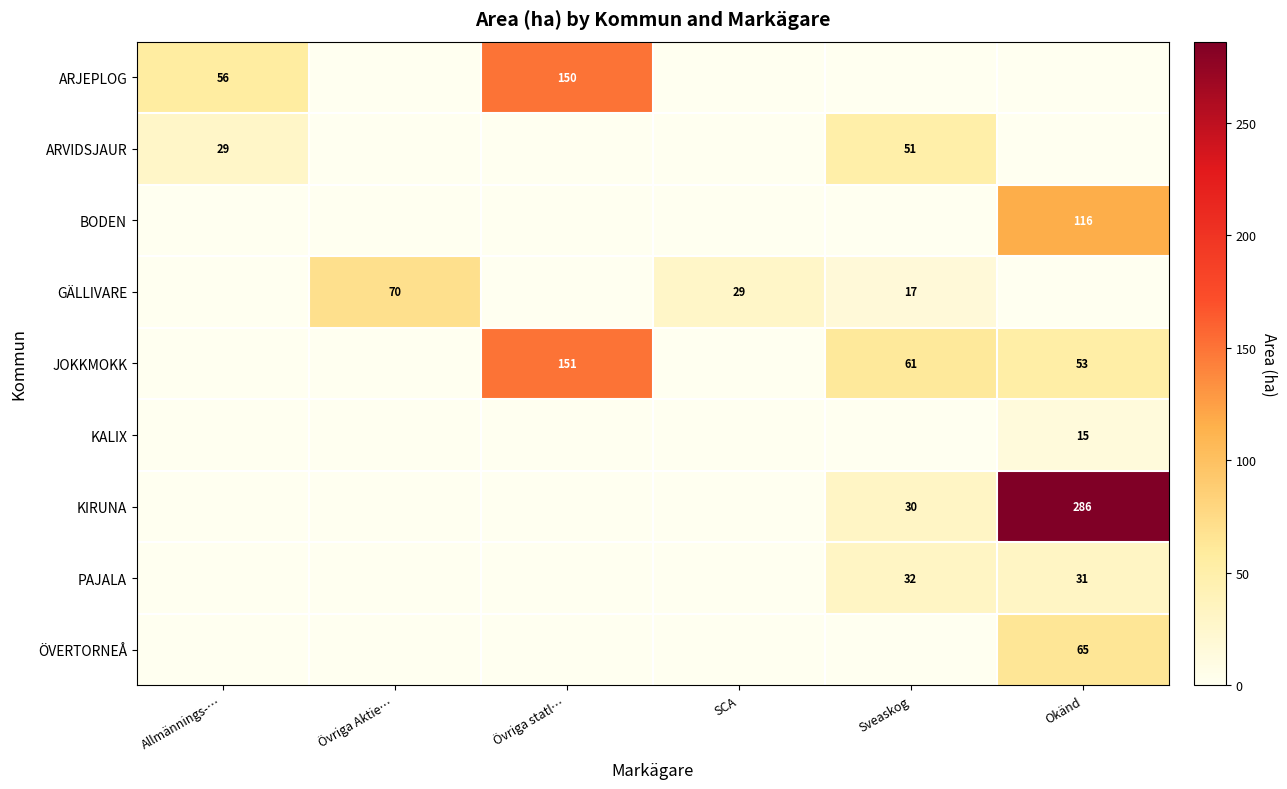

What is the difference between the maximum and minimum values in the ARVIDSJAUR series?

50.6